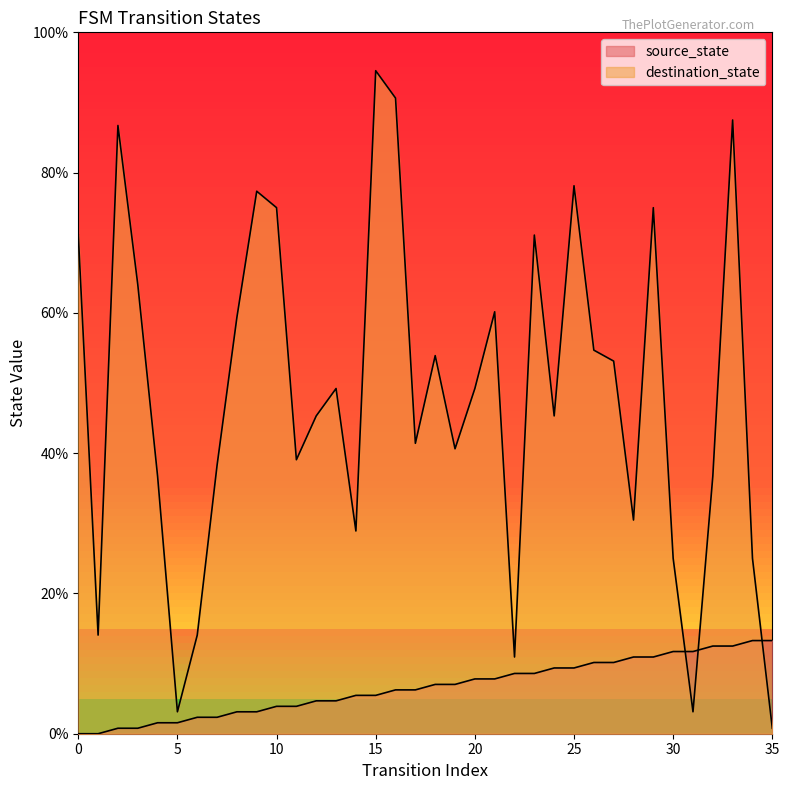

How many data points in destination_state are above 49?

18